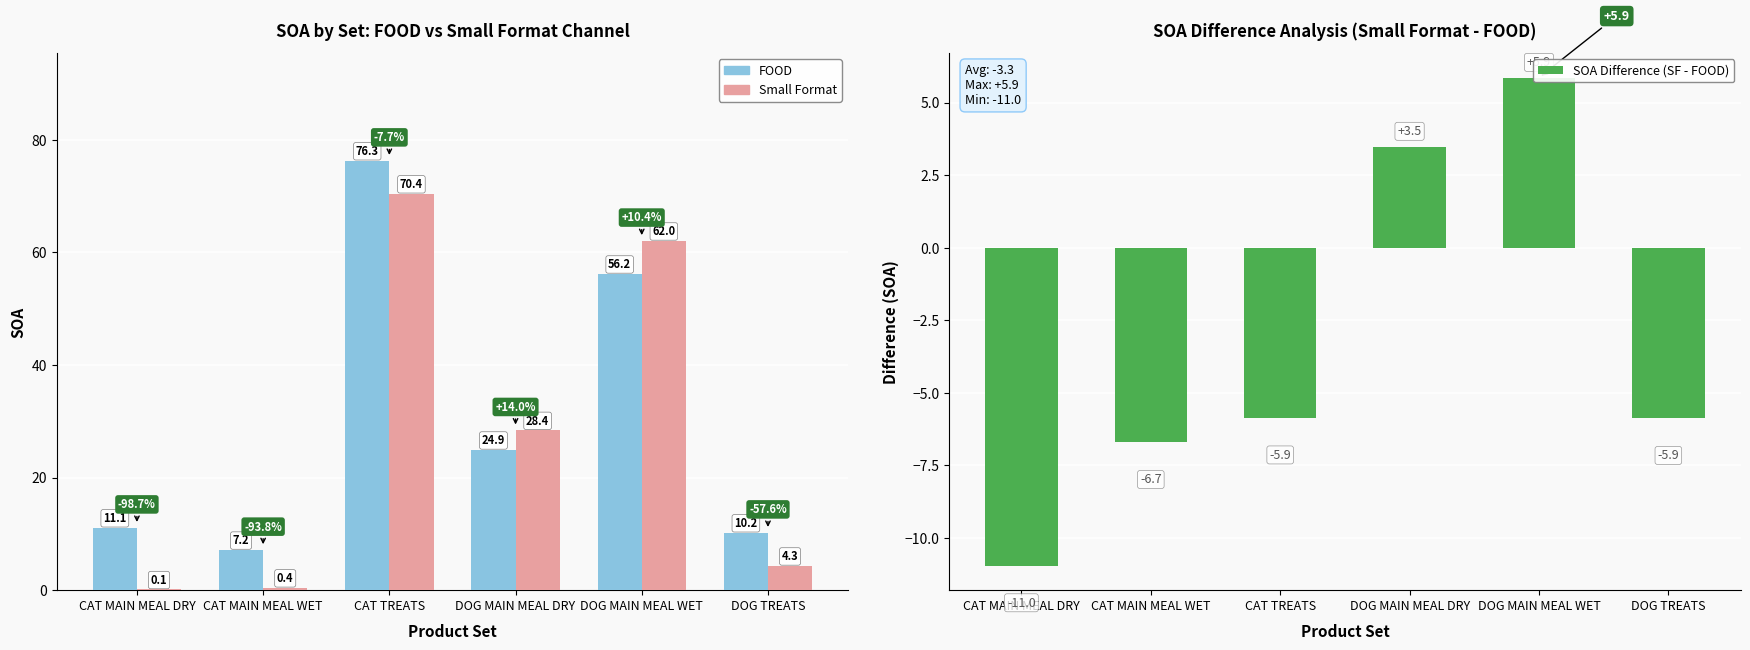

Which has a higher value, CAT MAIN MEAL WET or DOG MAIN MEAL DRY?

DOG MAIN MEAL DRY